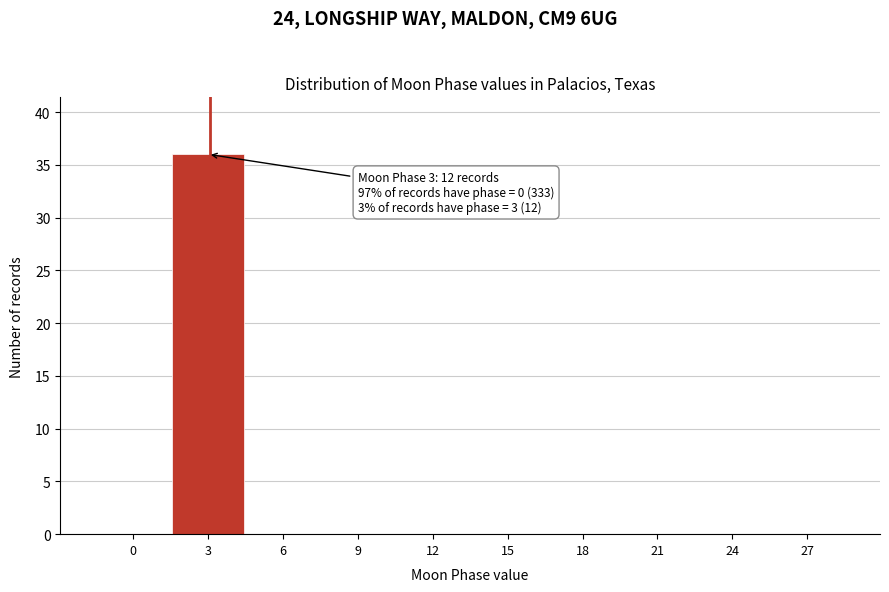

Reading left to right, transcribe all the data shown in this chart.

0=0	3=36	6=0	9=0	12=0	15=0	18=0	21=0	24=0	27=0